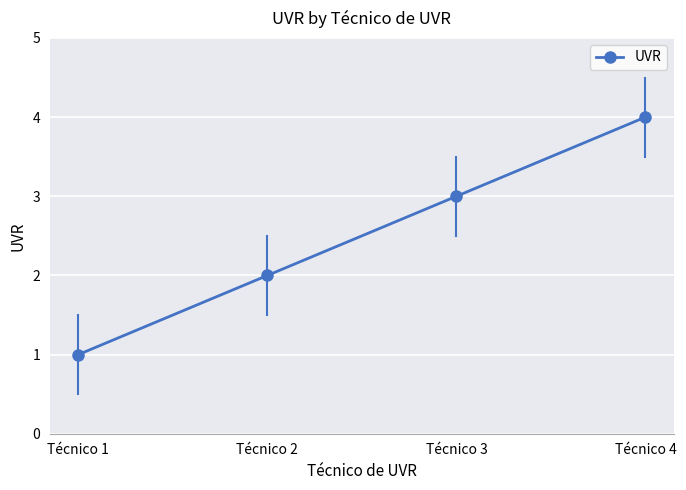

Reading left to right, extract all data points from this chart.

Técnico 1=1	Técnico 2=2	Técnico 3=3	Técnico 4=4